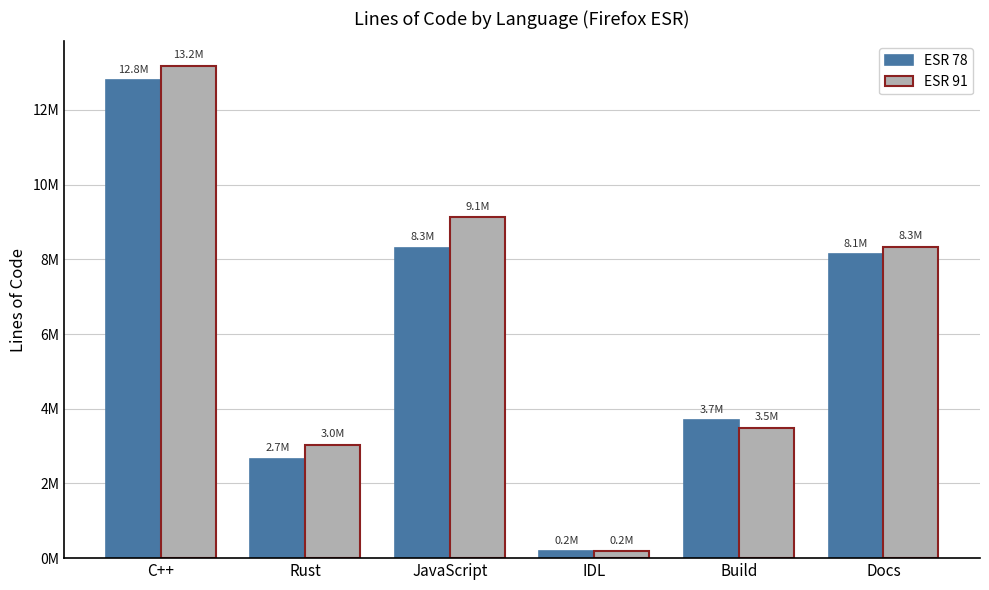

List the series in order of their overall mean, highest first.

ESR 91, ESR 78